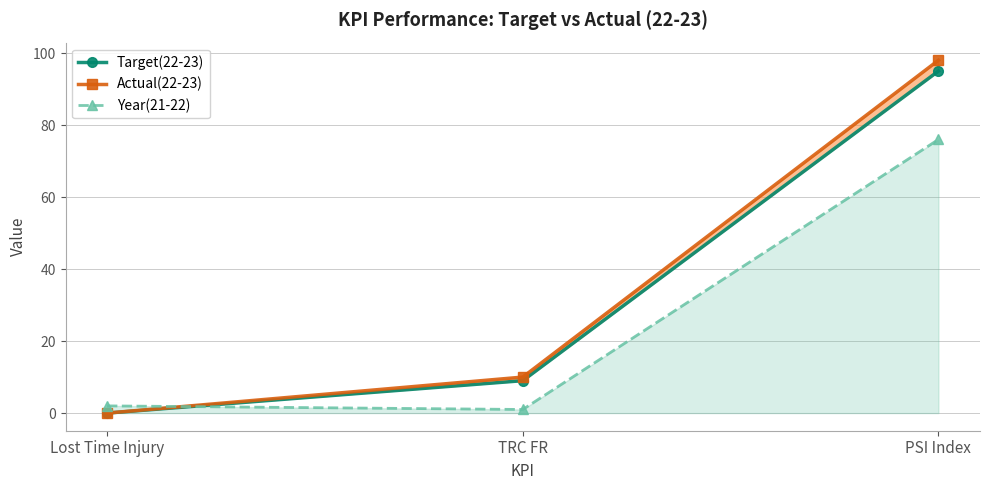

The value of Actual(22-23) at TRC FR is 3. True or false?

False